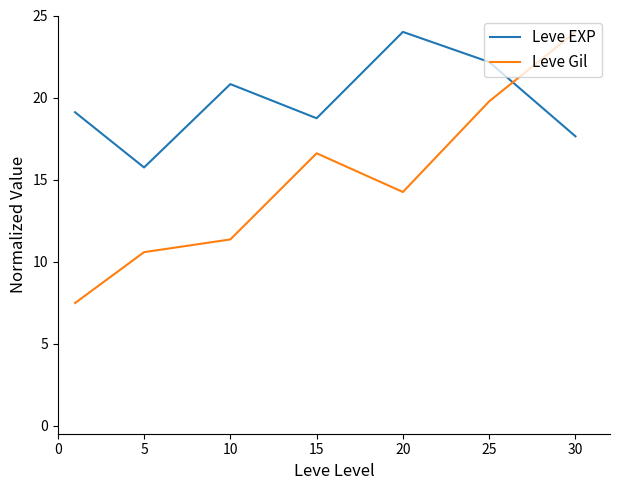

How many intersections are there between Leve Gil and Leve EXP?

1